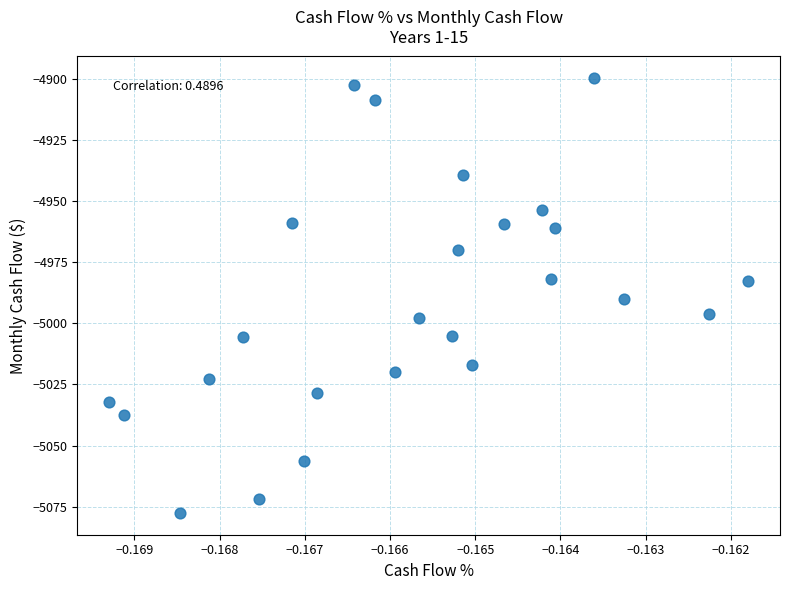

What Y value in the scatter plot is closest to -4988?

-4990.1